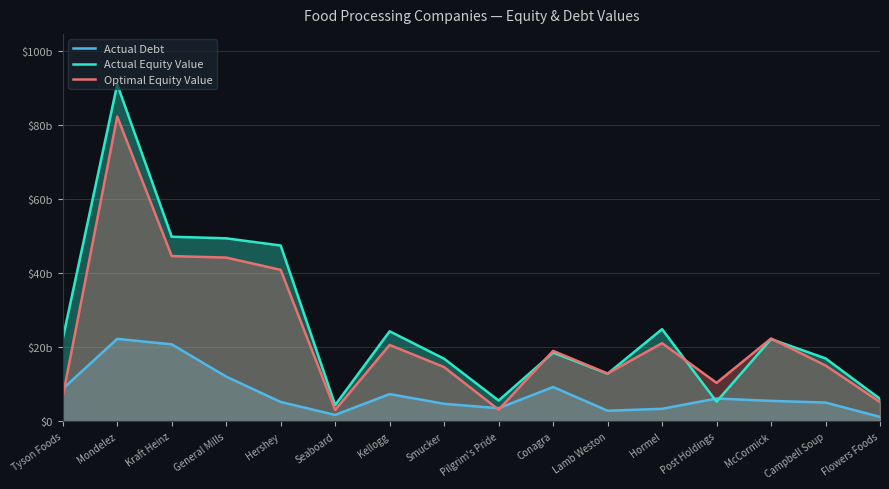

What value does the Actual Debt series have at Hormel?

3372.7